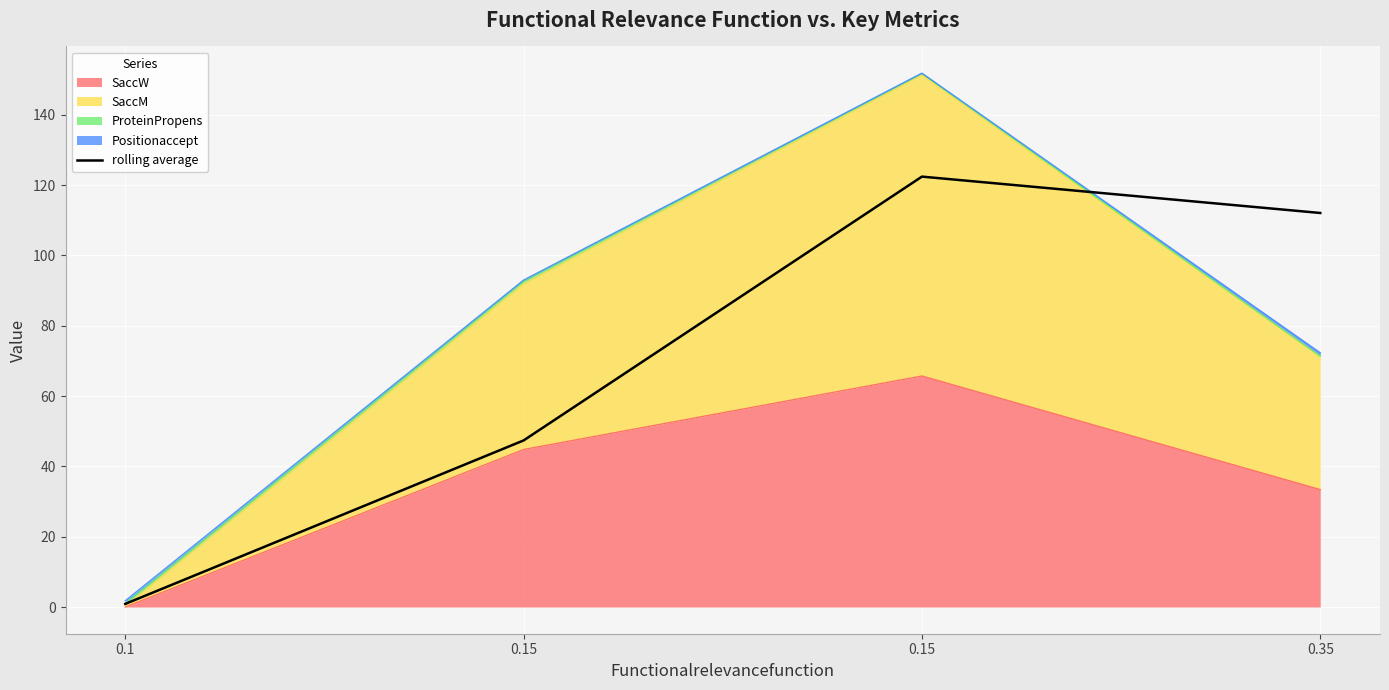

Which has a higher value, 0.35 or 0.15?

0.15